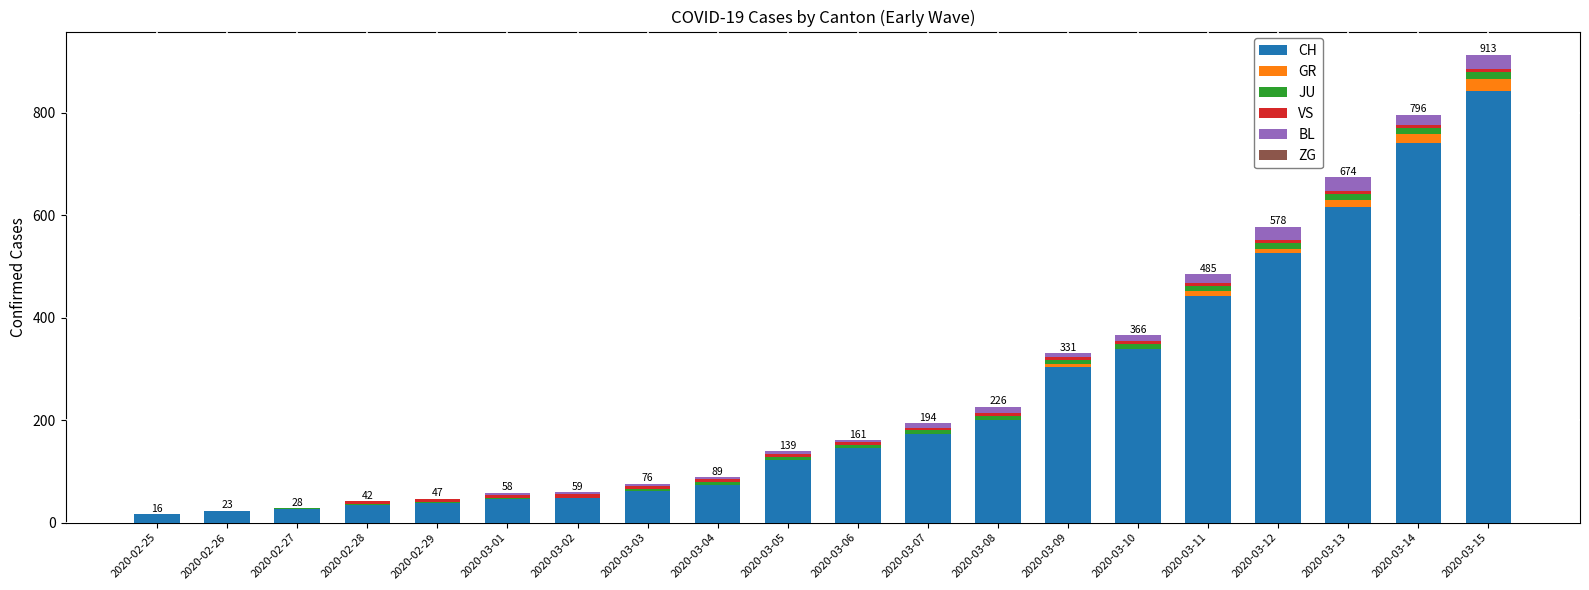

True or false: CH has a value of 16 at 2020-02-25.

True